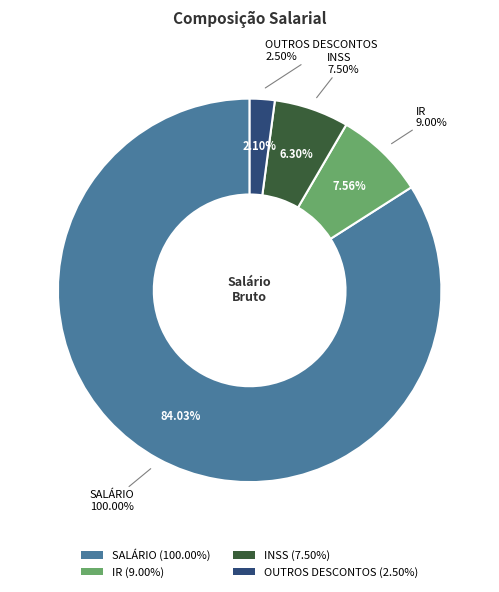

To the nearest percent, what is the difference between the OUTROS DESCONTOS and SALÁRIO slice percentages?

82%